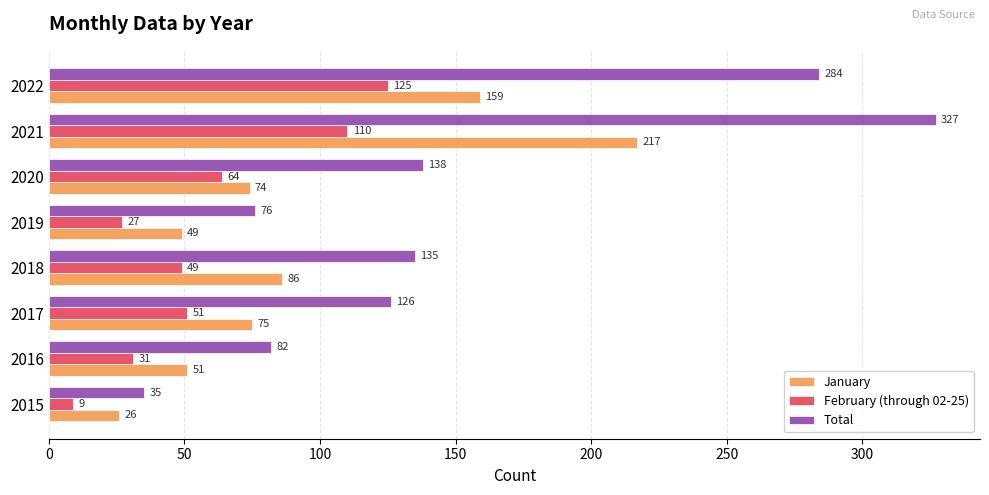

Which series has the widest spread of values?

Total